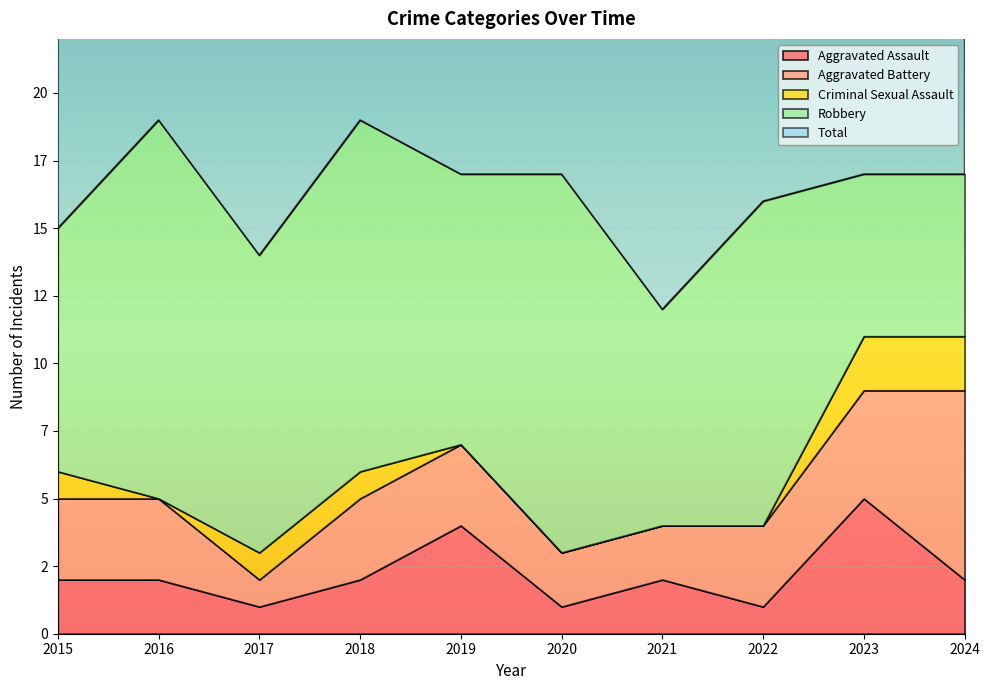

Is it true that Aggravated Assault equals 2 at 2020?

False